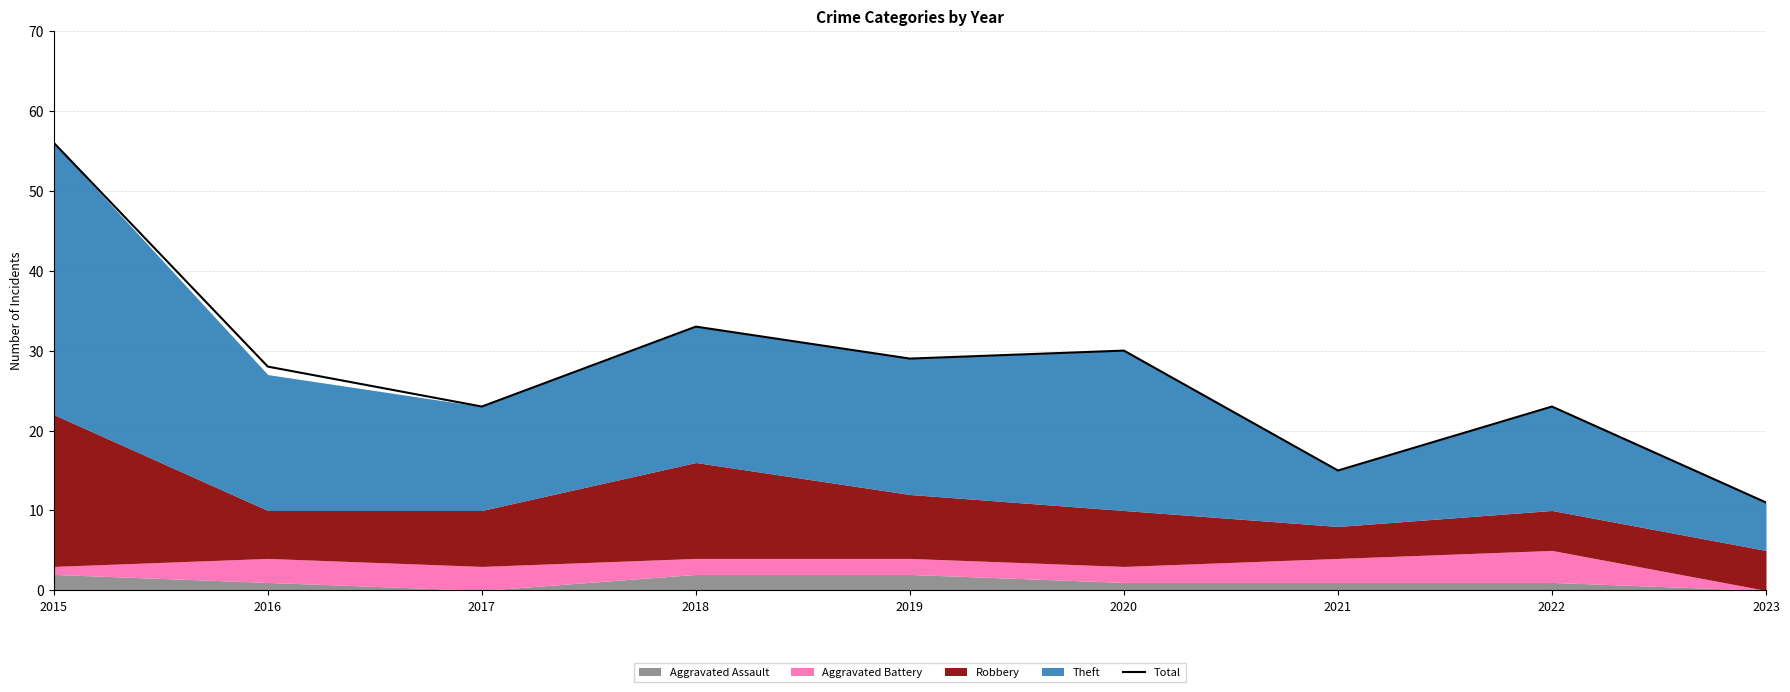

What is the maximum value shown in the chart?

56